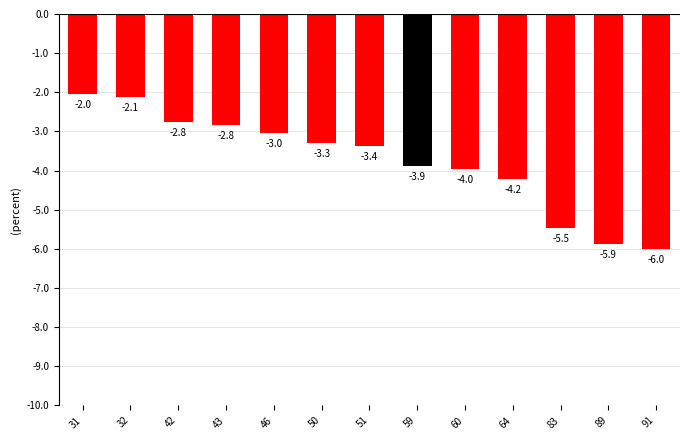

Is it true that the value at 89 is -9.0?

False